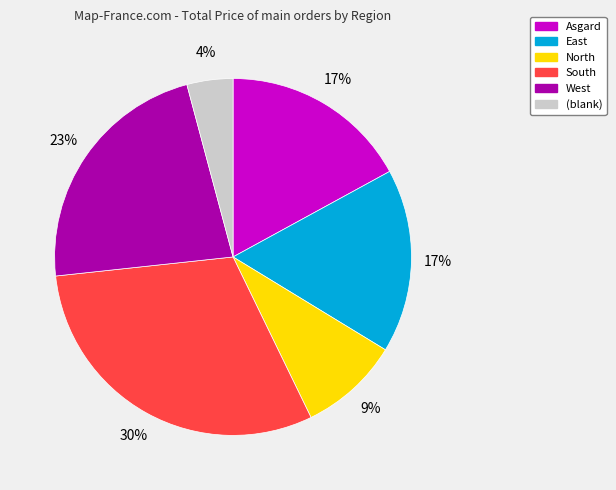

To the nearest percent, what is the average slice percentage?

17%